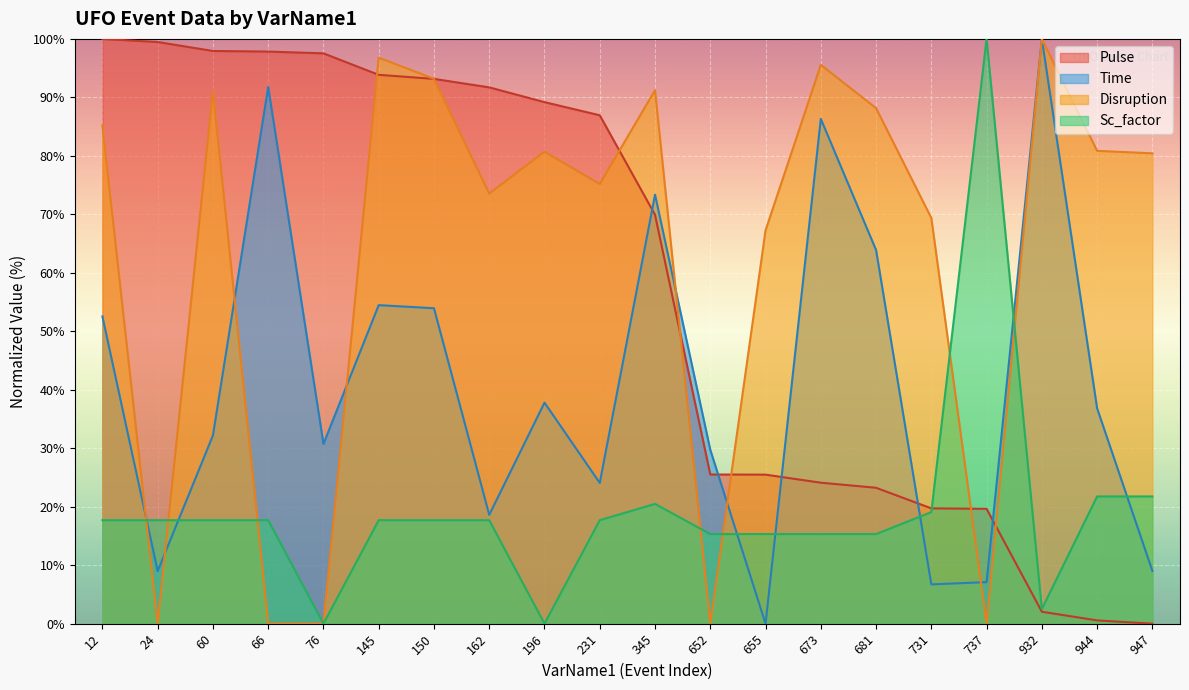

How many lines are shown in the chart?

4